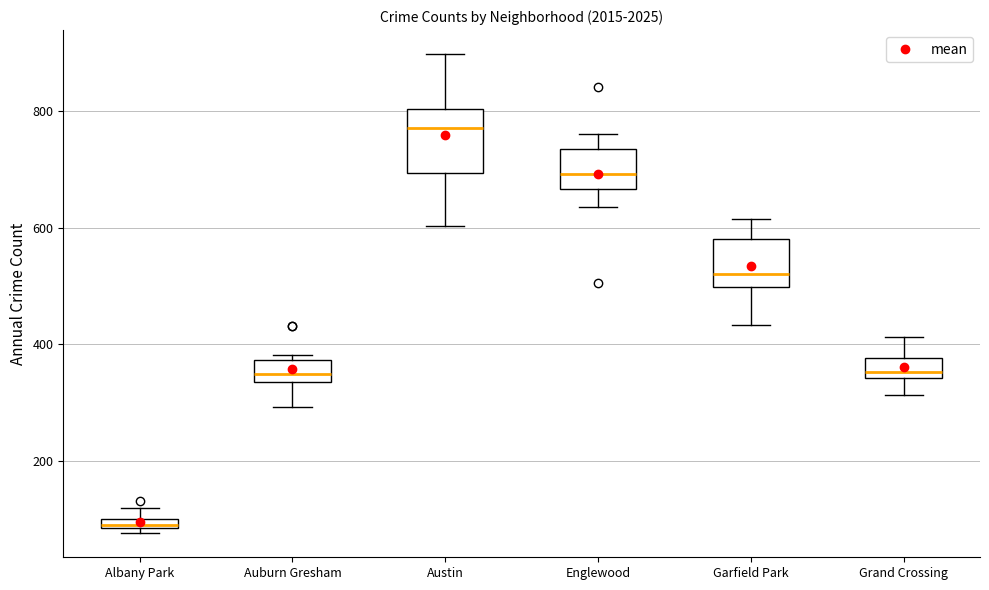

Comparing the boxes themselves (not the whiskers), which one is the tallest?

Austin